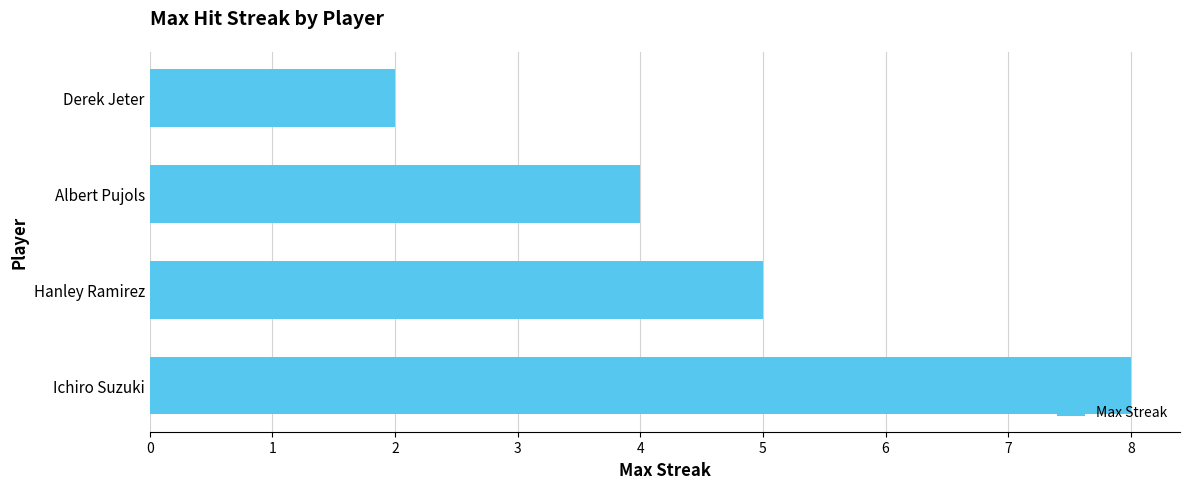

How many bars are there in total?

4